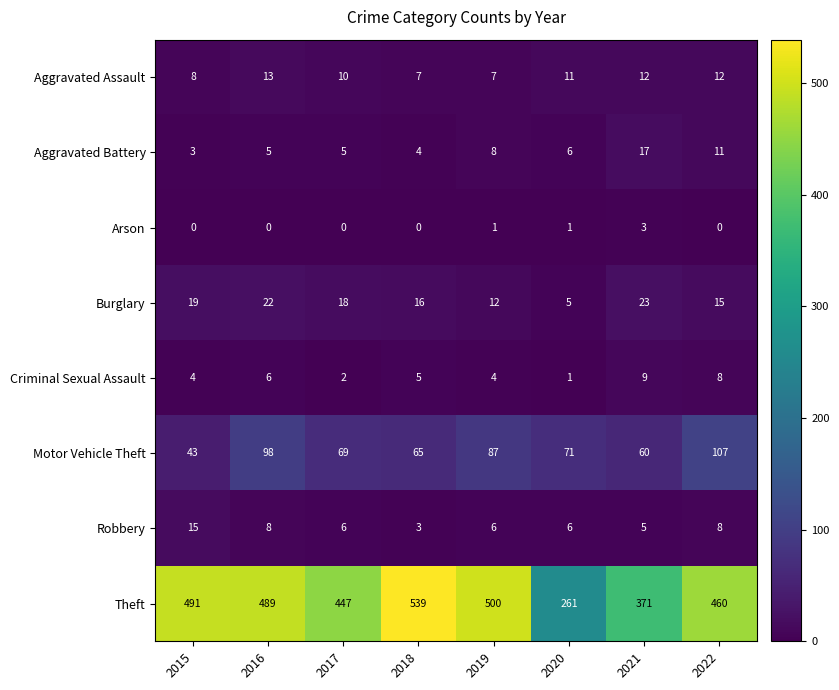

Rank the categories by Theft value from lowest to highest.

2020, 2021, 2017, 2022, 2016, 2015, 2019, 2018